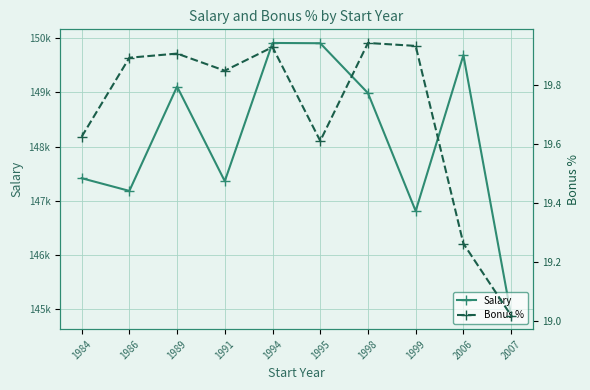

The value of Bonus % at 1999 is 28.8. True or false?

False